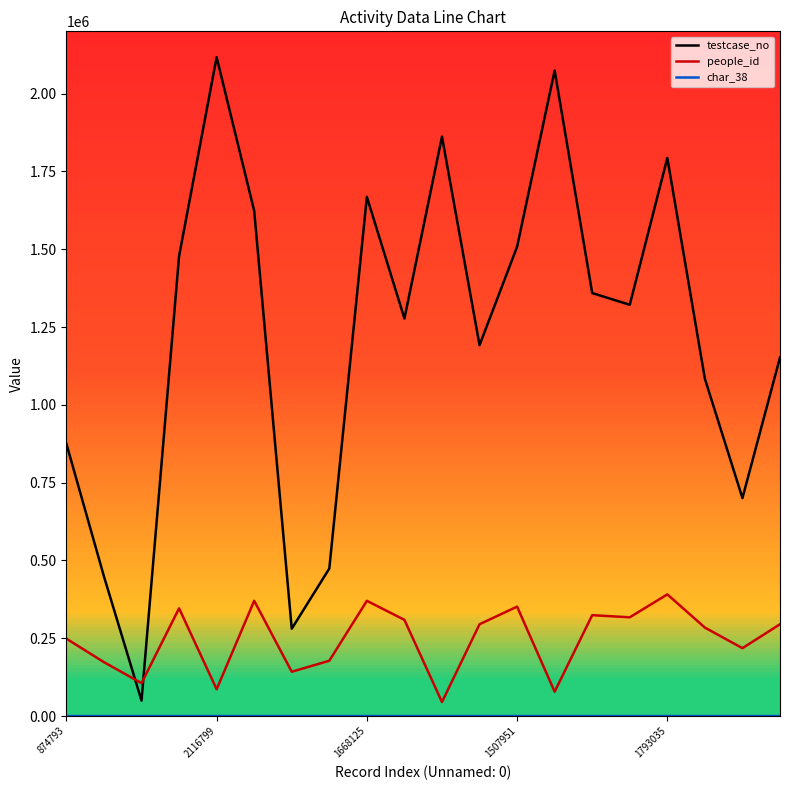

After their last crossing, which series has the higher values: testcase_no or people_id?

testcase_no